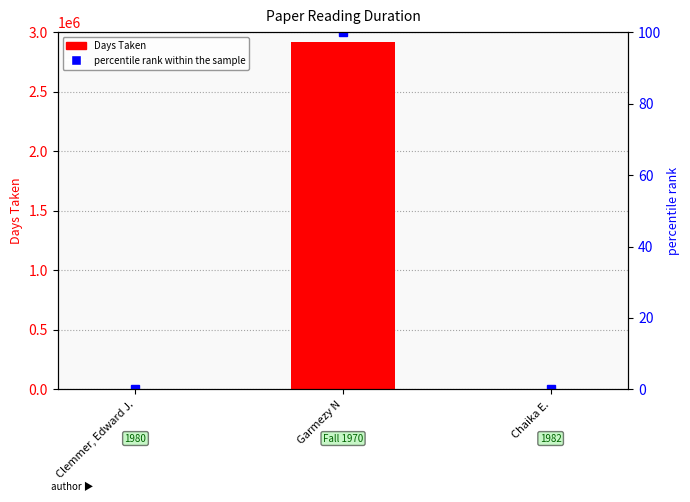

What is the label of the 2nd bar from the right?

Garmezy N